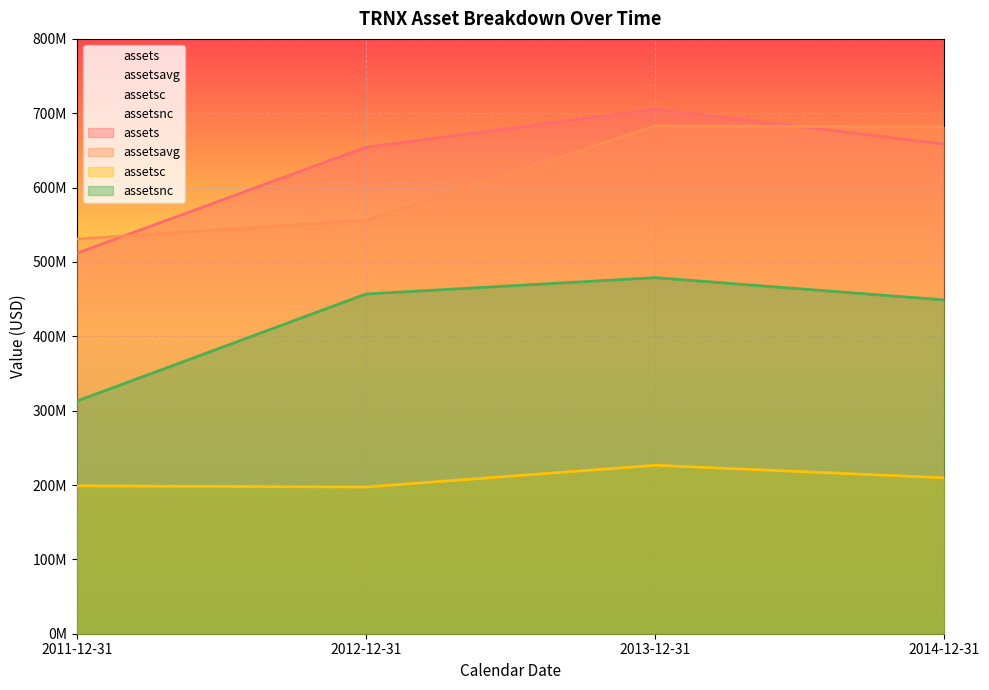

Rank the categories by assetsc value from lowest to highest.

2012-12-31, 2011-12-31, 2014-12-31, 2013-12-31